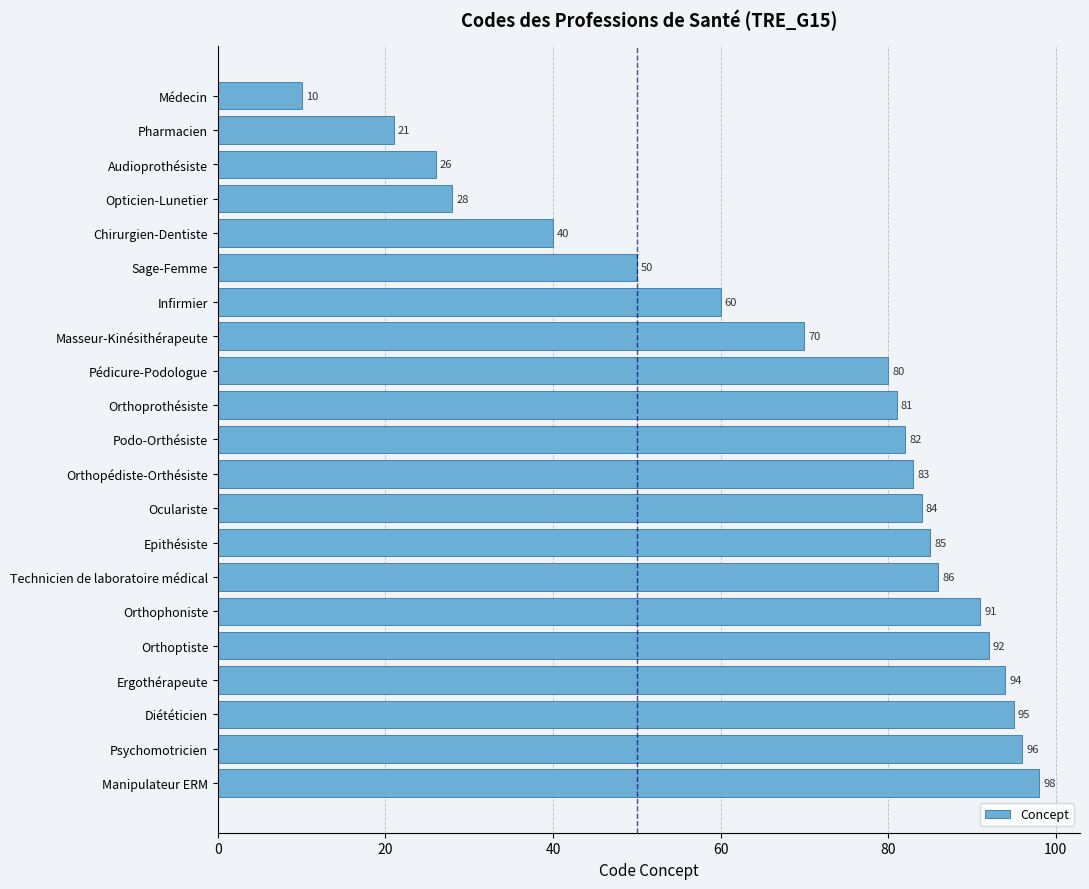

Rank the categories by value from lowest to highest.

Médecin, Pharmacien, Audioprothésiste, Opticien-Lunetier, Chirurgien-Dentiste, Sage-Femme, Infirmier, Masseur-Kinésithérapeute, Pédicure-Podologue, Orthoprothésiste, Podo-Orthésiste, Orthopédiste-Orthésiste, Oculariste, Epithésiste, Technicien de laboratoire médical, Orthophoniste, Orthoptiste, Ergothérapeute, Diététicien, Psychomotricien, Manipulateur ERM